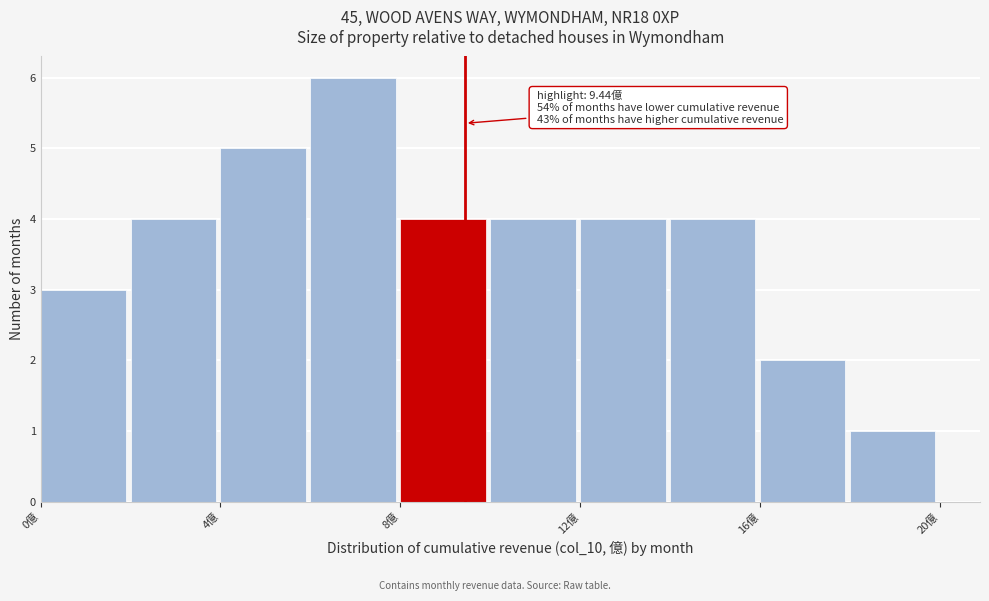

Over which range of the x-axis is the bar tallest?

6 to 8